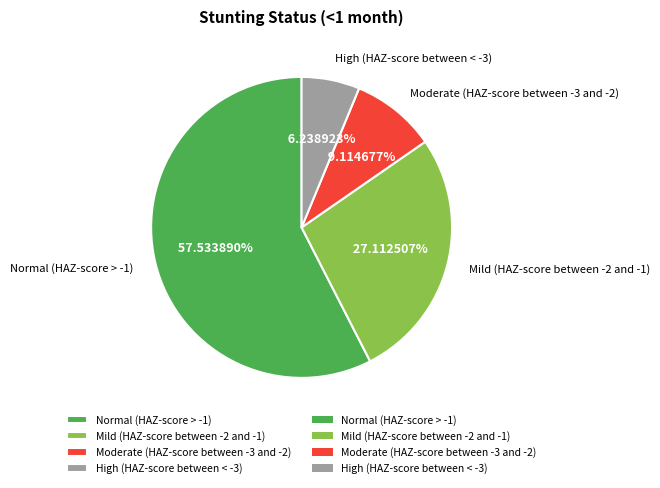

The Moderate (HAZ-score between -3 and -2) slice represents 14% of the pie. True or false?

False